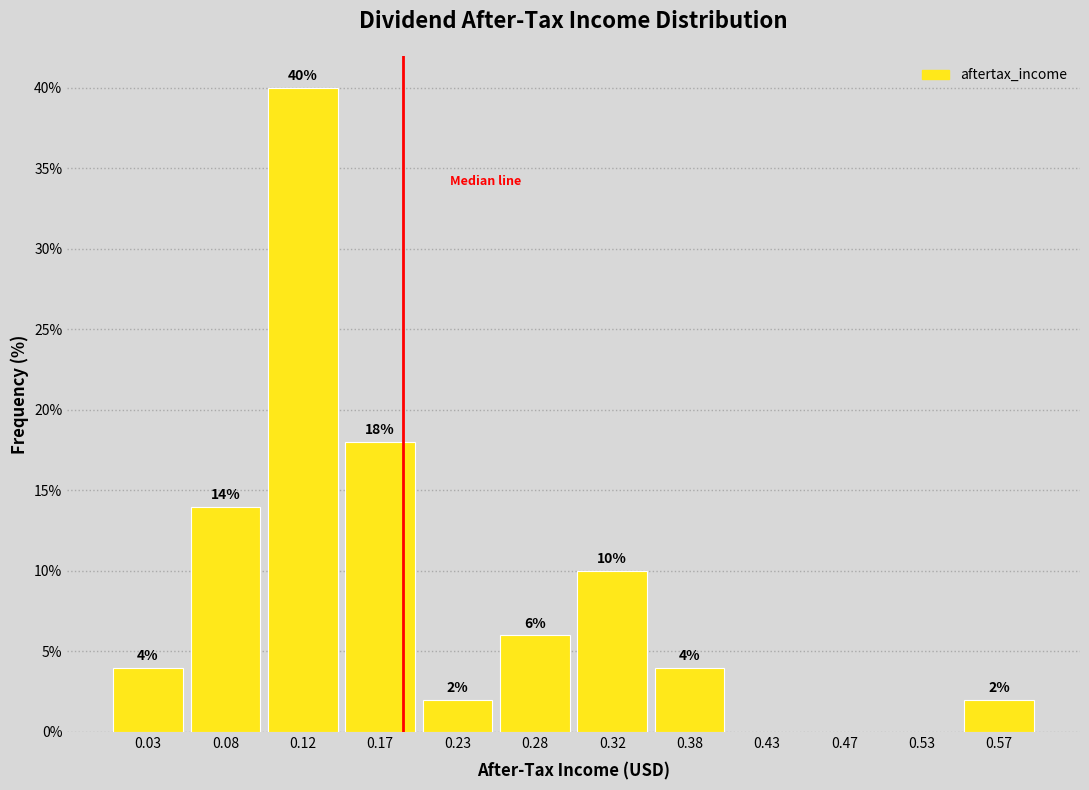

Over which range of the x-axis is the bar tallest?

0.10 to 0.15